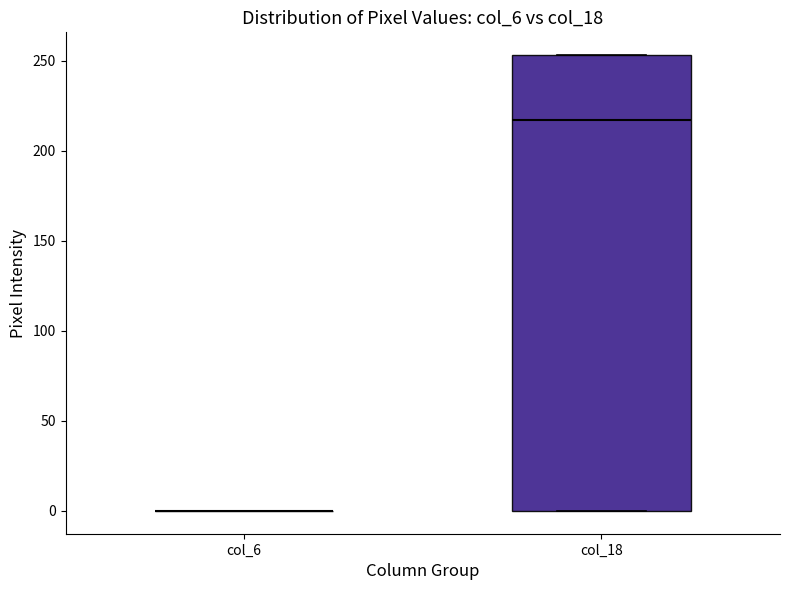

Comparing the boxes themselves (not the whiskers), which one is the tallest?

col_18